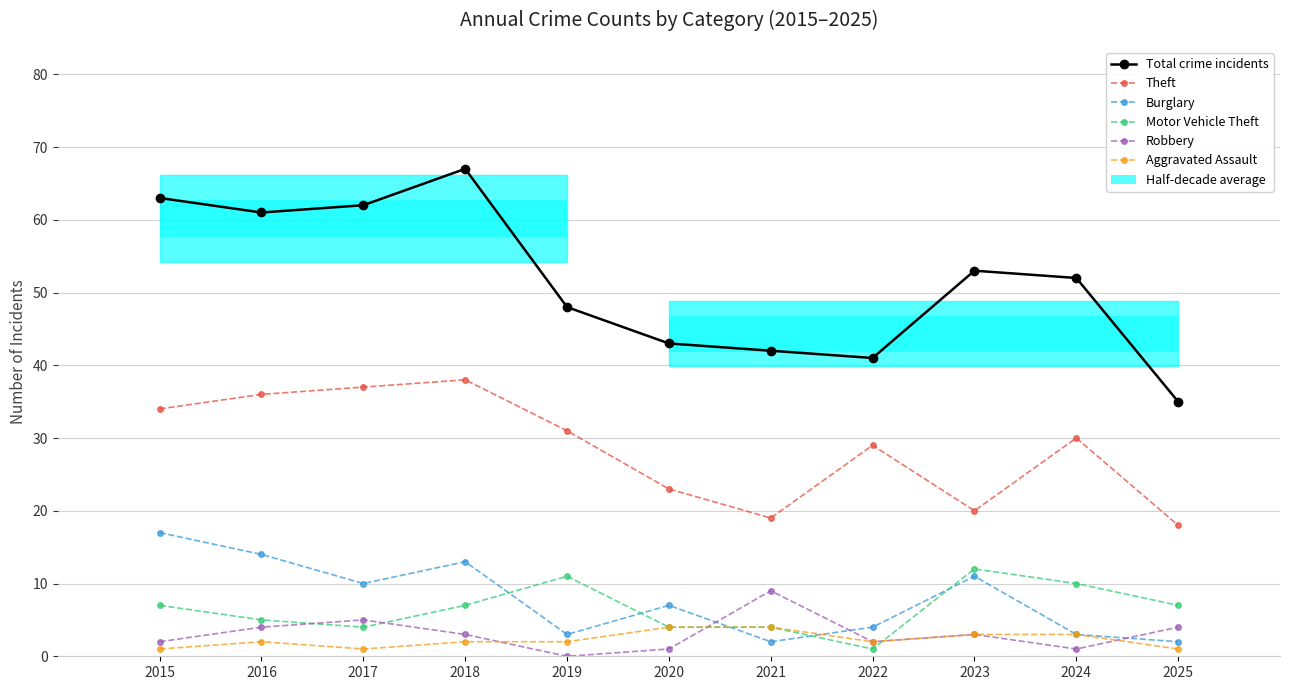

Rank the series by their maximum value, from lowest to highest.

Aggravated Assault, Robbery, Motor Vehicle Theft, Burglary, Theft, Total crime incidents